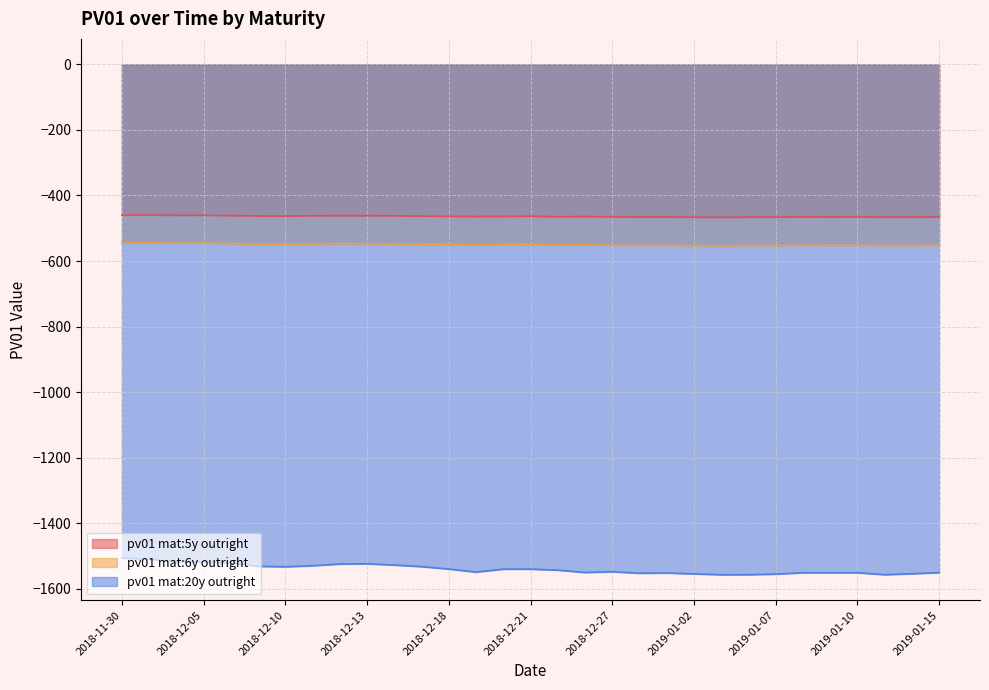

True or false: pv01 mat:5y outright and pv01 mat:20y outright intersect in this chart.

False